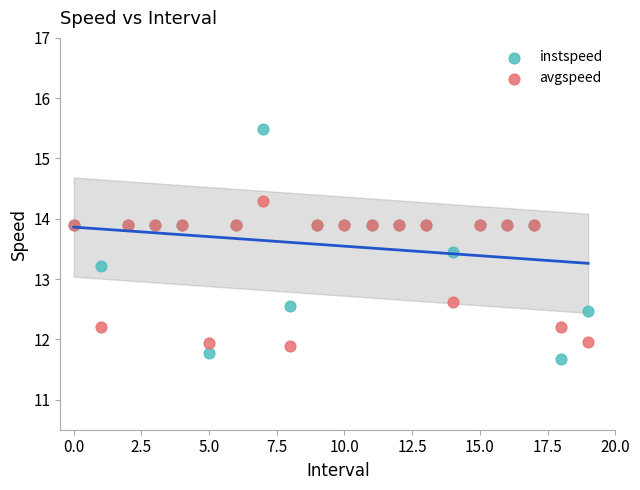

Across all series, what Y value is closest to 13?

13.2